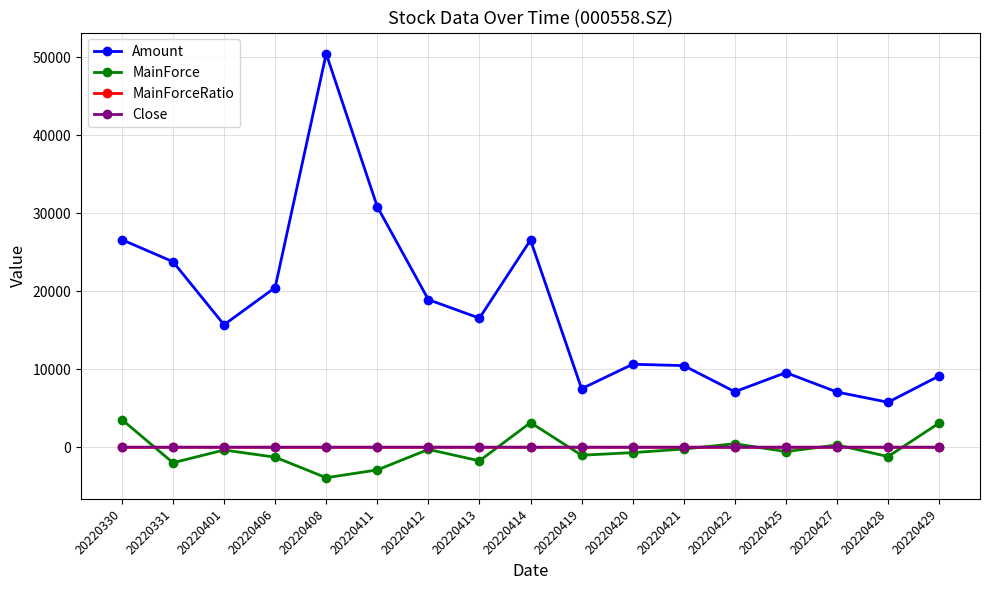

True or false: Amount has a value of 26561.3 at 20220414.

True